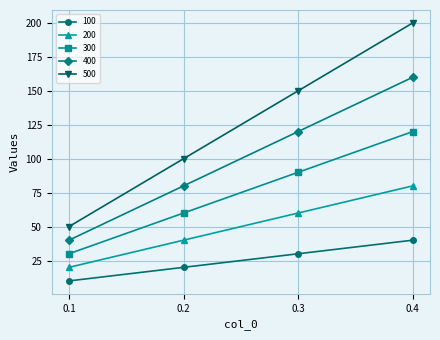

At which category is the sum across all series the highest?

0.4